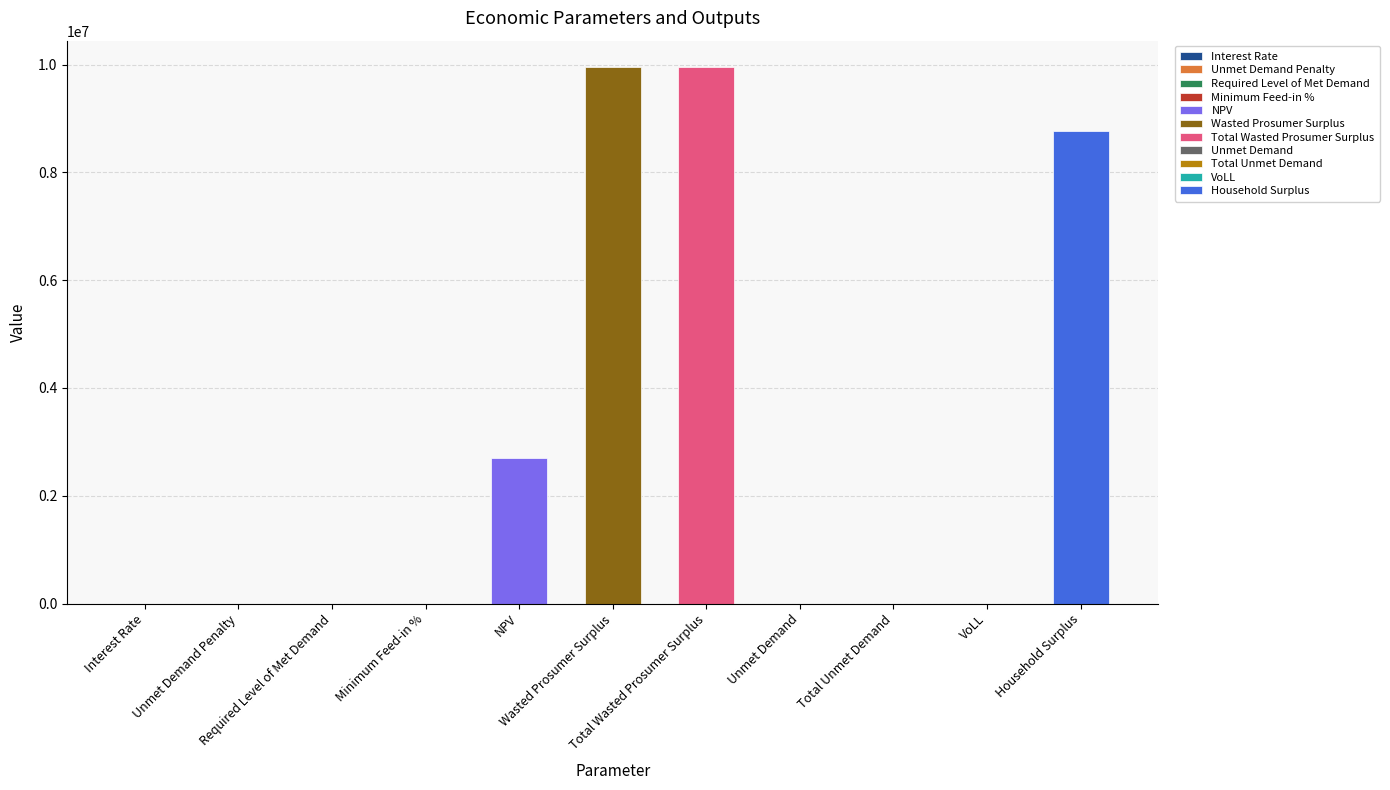

Reading left to right, extract all data points from this chart.

0.4	0.0	0.0	0.3	2703094.0	9947345.8	9947345.8	0.0	0.0	0.7	8775371.5